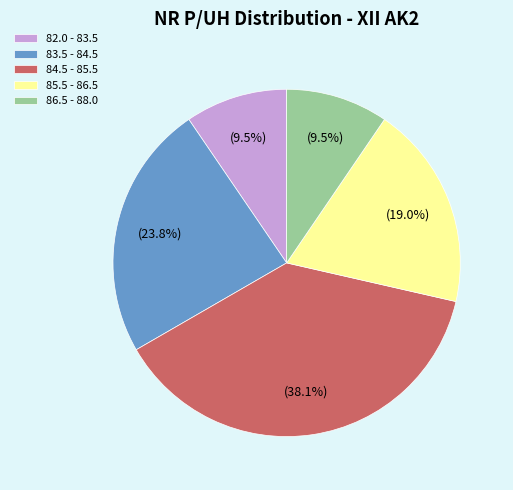

What portion of the pie excludes 83.5 - 84.5?

76.2%